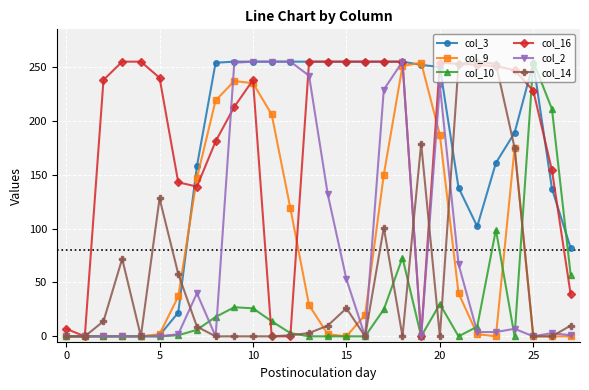

True or false: col_9 has more than 2 points higher than both neighbors.

True